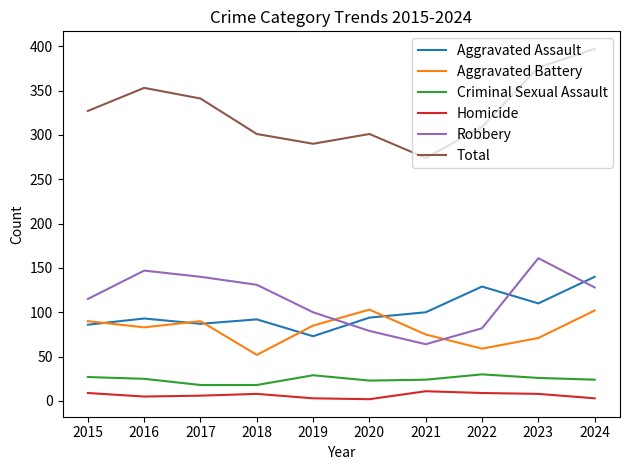

Which series has the widest spread of values?

Total